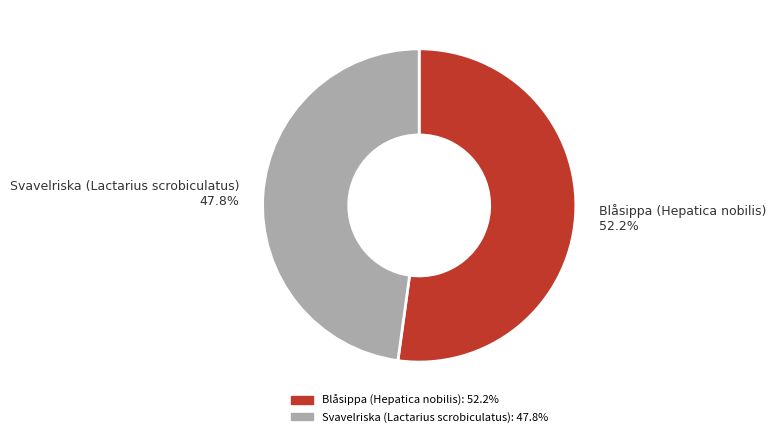

To the nearest percent, what percentage of the pie is Blåsippa (Hepatica nobilis)?

52%